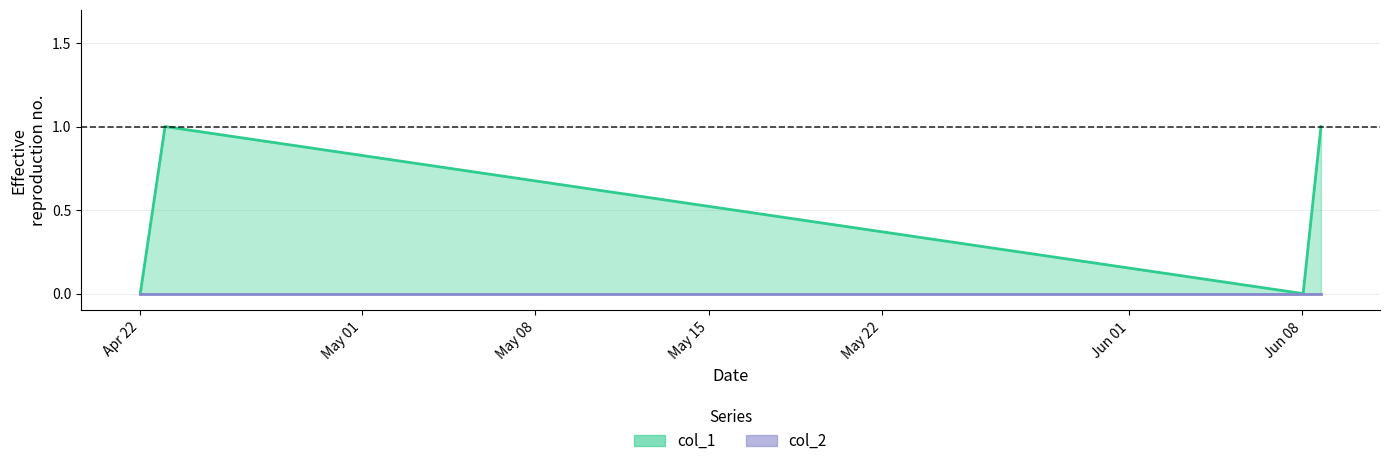

How many points are lower than both their immediate neighbors (excluding endpoints)?

1